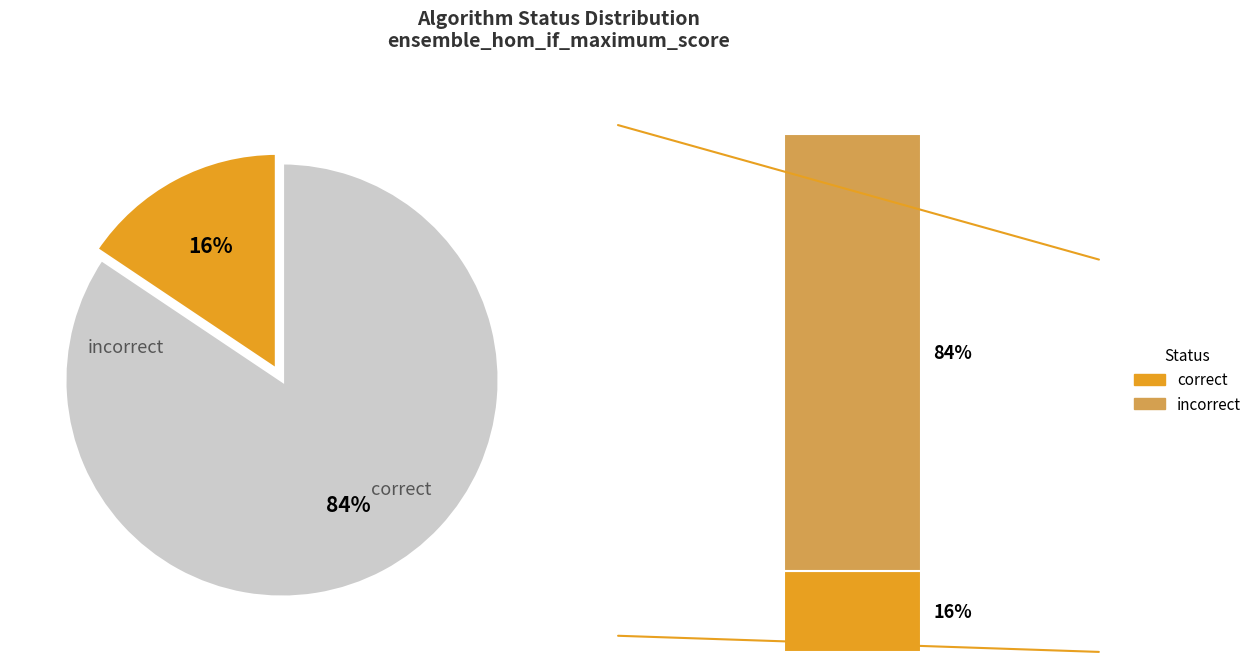

What percentage is the incorrect slice, to the nearest percent?

84%